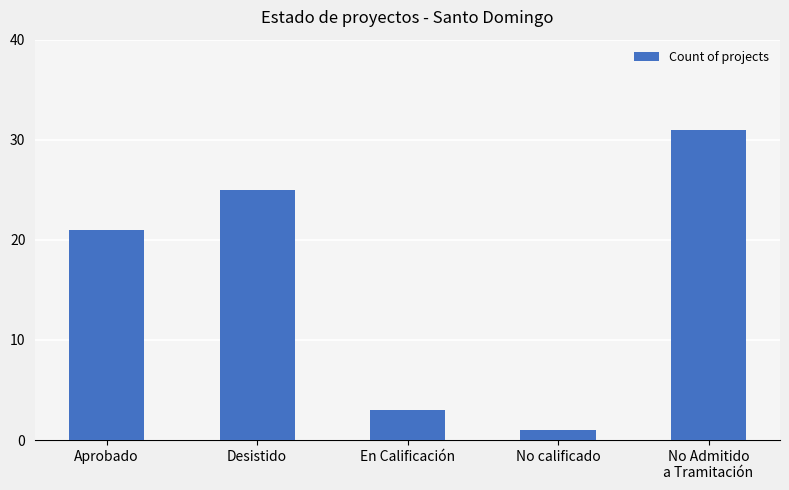

Is it true that the value at No calificado is 1?

True